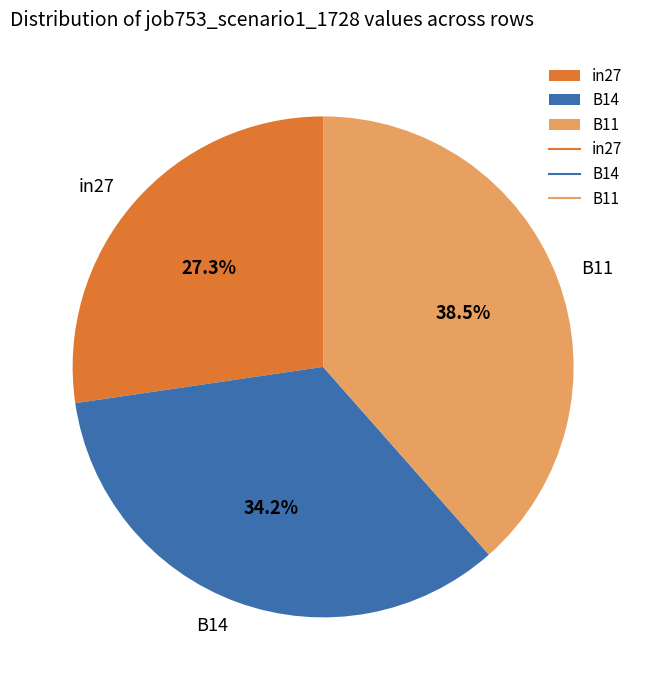

Rank the categories by value from highest to lowest.

B11, B14, in27